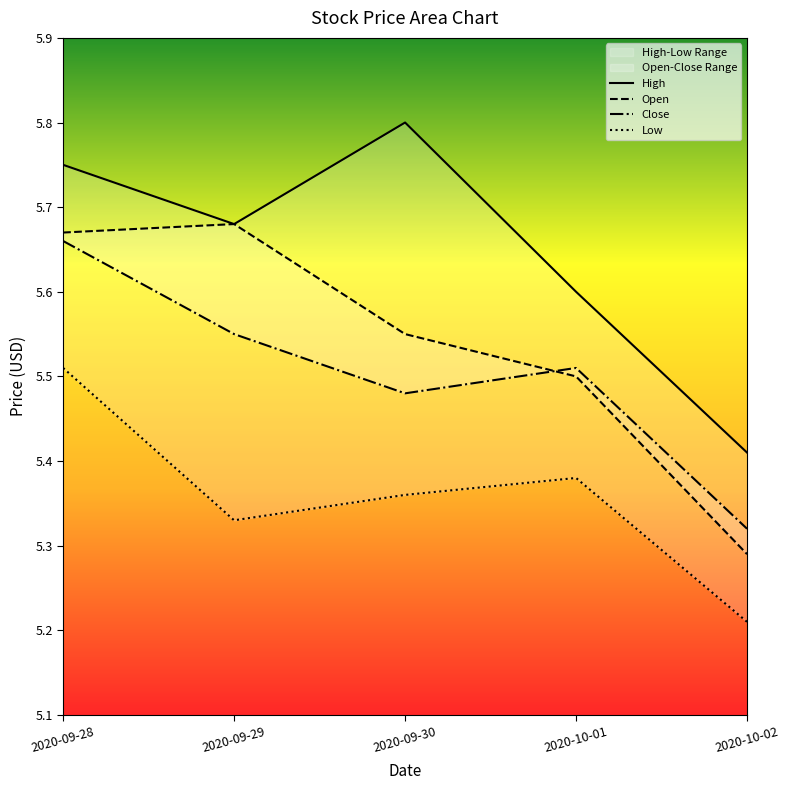

Which series changed the most between 2020-10-01 and 2020-10-02?

Open